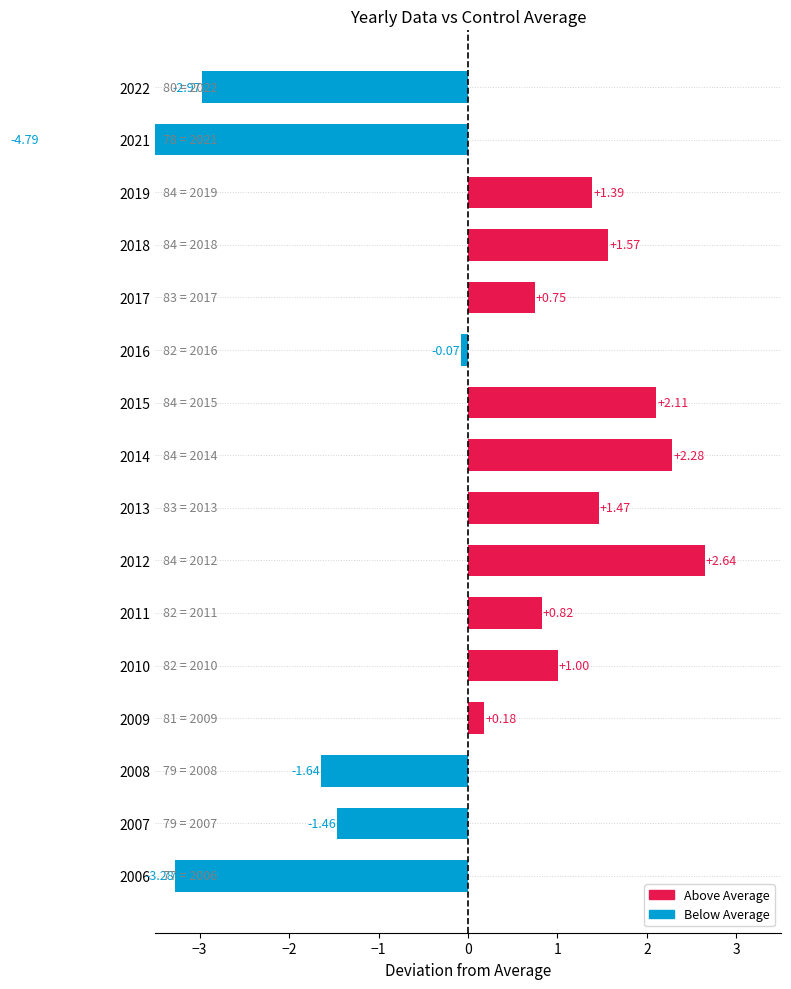

The chart shows a value of -1.5 at 2007. True or false?

True